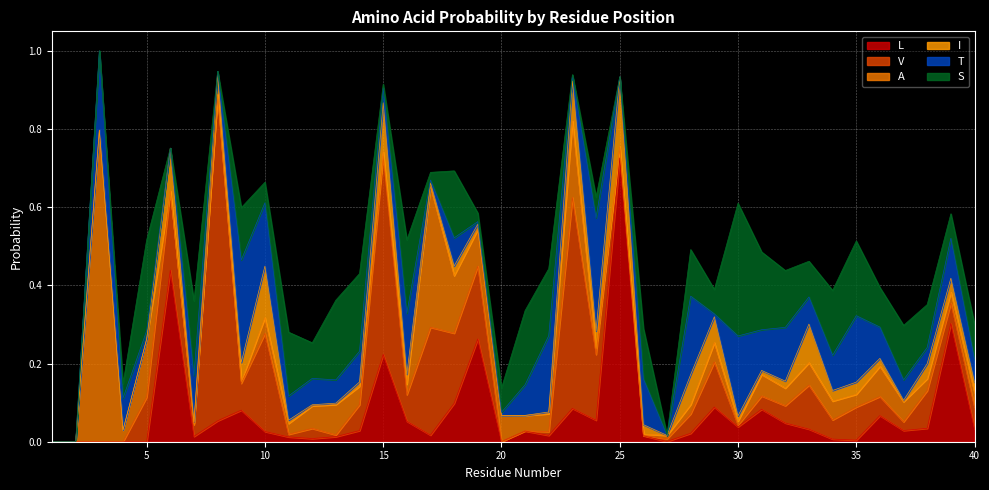

Reading right to left, what are all the values shown in this chart?

L: 40=0.0	39=0.3	38=0.0	37=0.0	36=0.1	35=0.0	34=0.0	33=0.0	32=0.0	31=0.1	30=0.0	29=0.1	28=0.0	27=0.0	26=0.0	25=0.7	24=0.1	23=0.1	22=0.0	21=0.0	20=0.0	19=0.3	18=0.1	17=0.0	16=0.1	15=0.2	14=0.0	13=0.0	12=0.0	11=0.0	10=0.0	9=0.1	8=0.1	7=0.0	6=0.4	5=0.0	4=0.0	3=0.0	2=0.0	1=0.0
V: 40=0.1	39=0.1	38=0.1	37=0.0	36=0.0	35=0.1	34=0.0	33=0.1	32=0.0	31=0.0	30=0.0	29=0.1	28=0.0	27=0.0	26=0.0	25=0.0	24=0.2	23=0.5	22=0.0	21=0.0	20=0.0	19=0.2	18=0.2	17=0.3	16=0.1	15=0.5	14=0.1	13=0.0	12=0.0	11=0.0	10=0.3	9=0.1	8=0.8	7=0.0	6=0.2	5=0.1	4=0.0	3=0.0	2=0.0	1=0.0
A: 40=0.0	39=0.0	38=0.0	37=0.1	36=0.1	35=0.0	34=0.0	33=0.1	32=0.0	31=0.1	30=0.0	29=0.0	28=0.0	27=0.0	26=0.0	25=0.0	24=0.0	23=0.2	22=0.0	21=0.0	20=0.1	19=0.1	18=0.1	17=0.4	16=0.0	15=0.0	14=0.0	13=0.1	12=0.1	11=0.0	10=0.0	9=0.0	8=0.0	7=0.0	6=0.0	5=0.1	4=0.0	3=0.8	2=0.0	1=0.0
I: 40=0.0	39=0.0	38=0.0	37=0.0	36=0.0	35=0.0	34=0.0	33=0.1	32=0.0	31=0.0	30=0.0	29=0.1	28=0.1	27=0.0	26=0.0	25=0.2	24=0.0	23=0.1	22=0.0	21=0.0	20=0.0	19=0.0	18=0.0	17=0.0	16=0.0	15=0.1	14=0.0	13=0.0	12=0.0	11=0.0	10=0.1	9=0.0	8=0.1	7=0.0	6=0.1	5=0.0	4=0.0	3=0.0	2=0.0	1=0.0
T: 40=0.1	39=0.1	38=0.0	37=0.1	36=0.1	35=0.2	34=0.1	33=0.1	32=0.1	31=0.1	30=0.2	29=0.0	28=0.2	27=0.0	26=0.1	25=0.0	24=0.3	23=0.0	22=0.2	21=0.1	20=0.0	19=0.0	18=0.1	17=0.0	16=0.2	15=0.0	14=0.1	13=0.1	12=0.1	11=0.1	10=0.2	9=0.3	8=0.0	7=0.1	6=0.0	5=0.0	4=0.1	3=0.2	2=0.0	1=0.0
S: 40=0.1	39=0.1	38=0.1	37=0.1	36=0.1	35=0.2	34=0.2	33=0.1	32=0.1	31=0.2	30=0.3	29=0.1	28=0.1	27=0.0	26=0.1	25=0.0	24=0.1	23=0.0	22=0.2	21=0.2	20=0.1	19=0.0	18=0.2	17=0.0	16=0.2	15=0.0	14=0.2	13=0.2	12=0.1	11=0.2	10=0.1	9=0.1	8=0.0	7=0.2	6=0.0	5=0.2	4=0.0	3=0.0	2=0.0	1=0.0